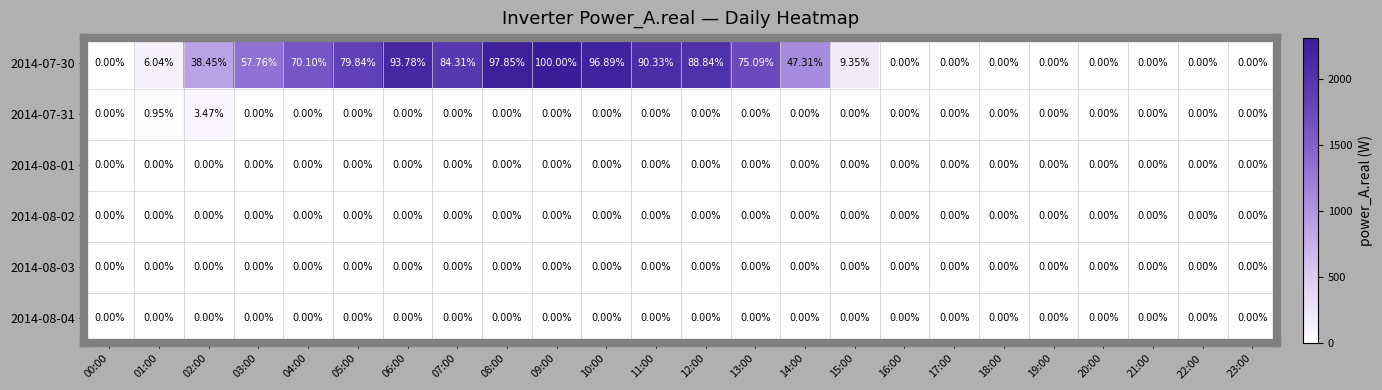

Is the value of 2014-07-31 at 02:00 greater than the value of 2014-08-04 at 03:00?

Yes